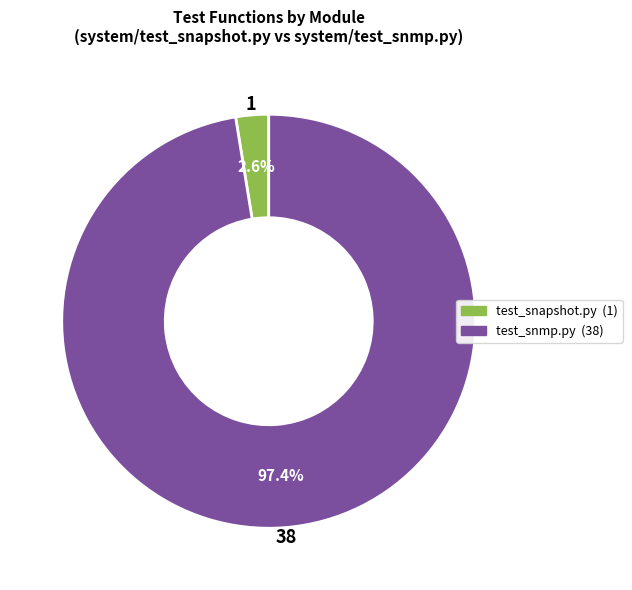

Is there any slice that represents more than half of the pie?

Yes